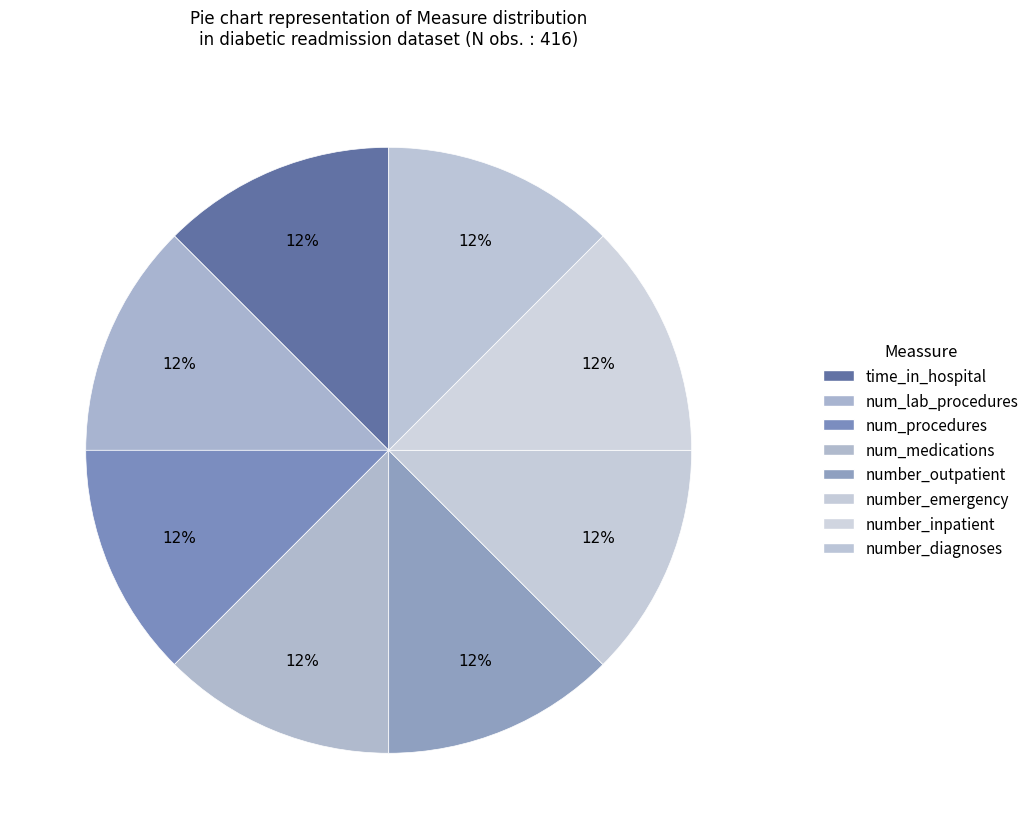

How many segments does this pie chart have?

8